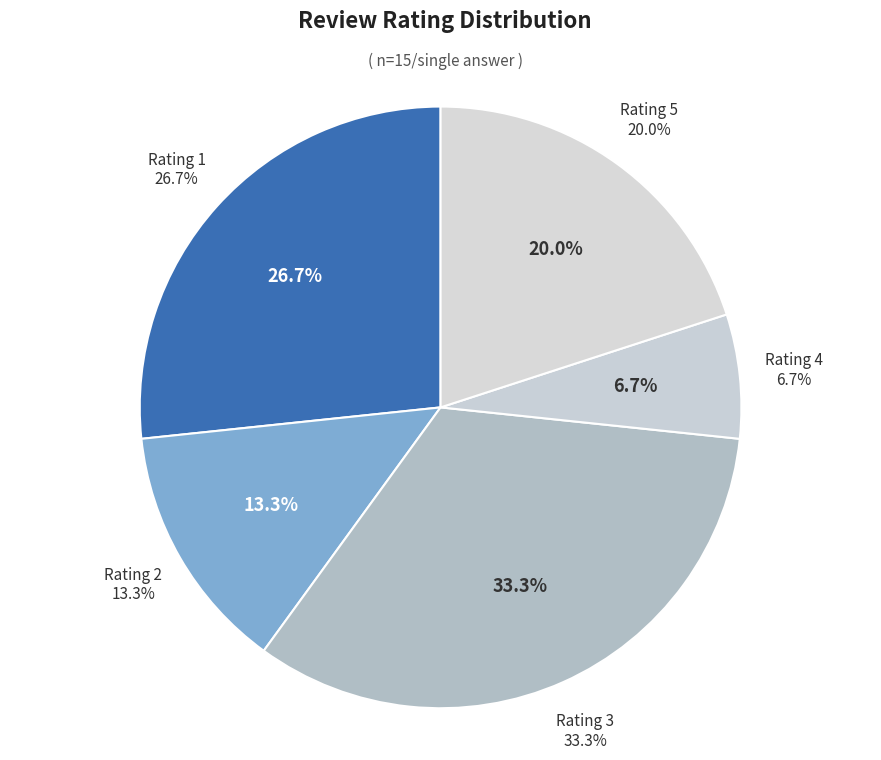

Count the number of slices in the pie.

5